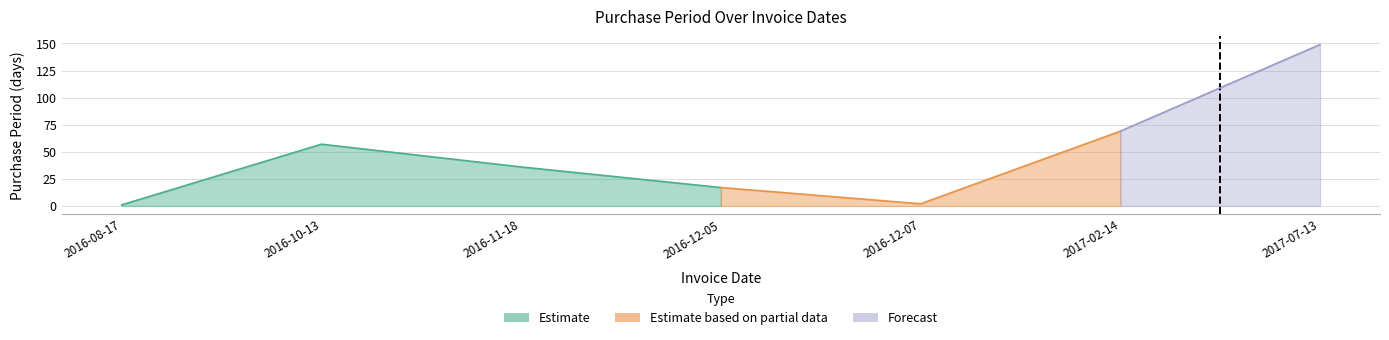

Rank the categories by value from lowest to highest.

2016-08-17, 2016-12-07, 2016-12-05, 2016-11-18, 2016-10-13, 2017-02-14, 2017-07-13